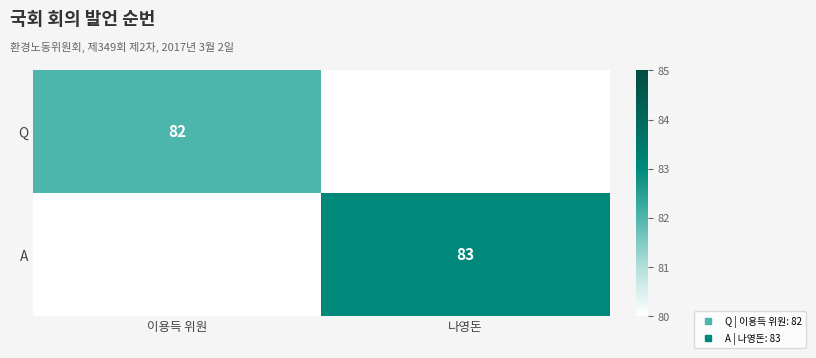

Rank the categories by Q value from highest to lowest.

이용득 위원, 나영돈